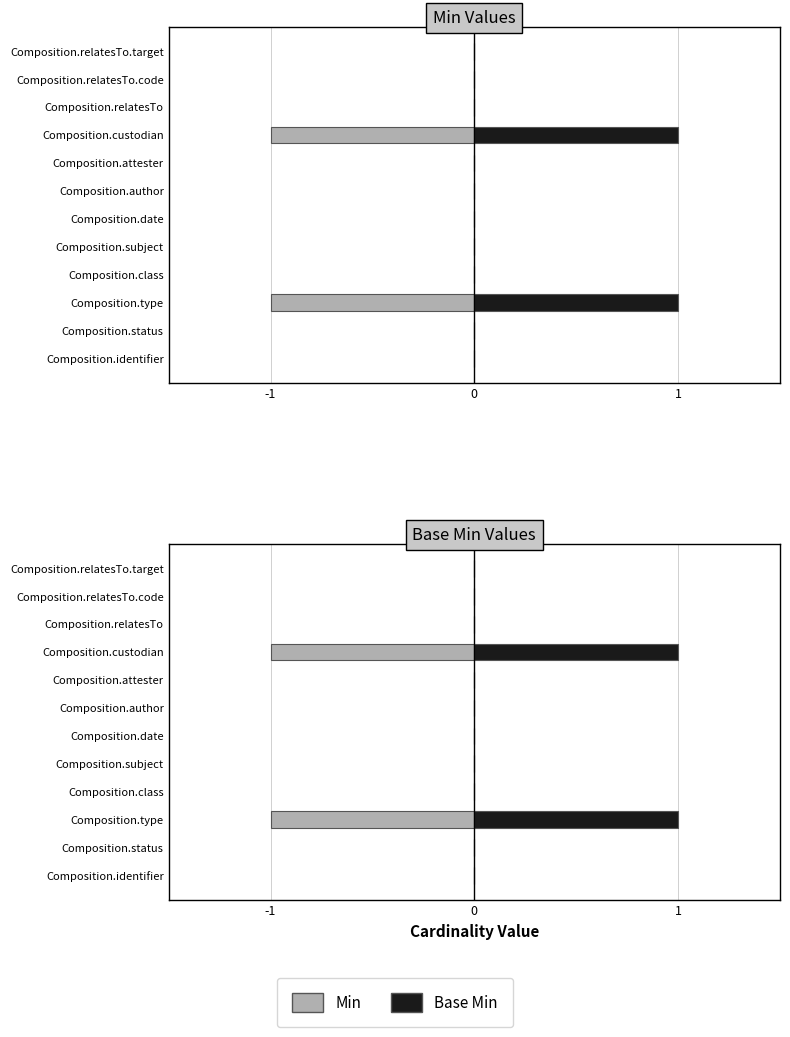

True or false: Min has a value of 1 at -1.

False